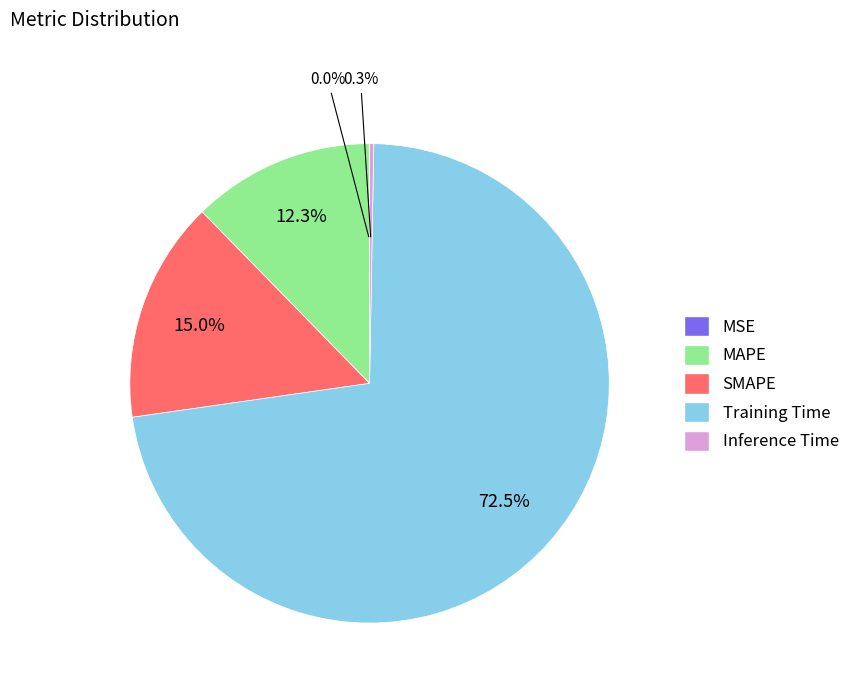

Which has a higher value, MAPE or SMAPE?

SMAPE